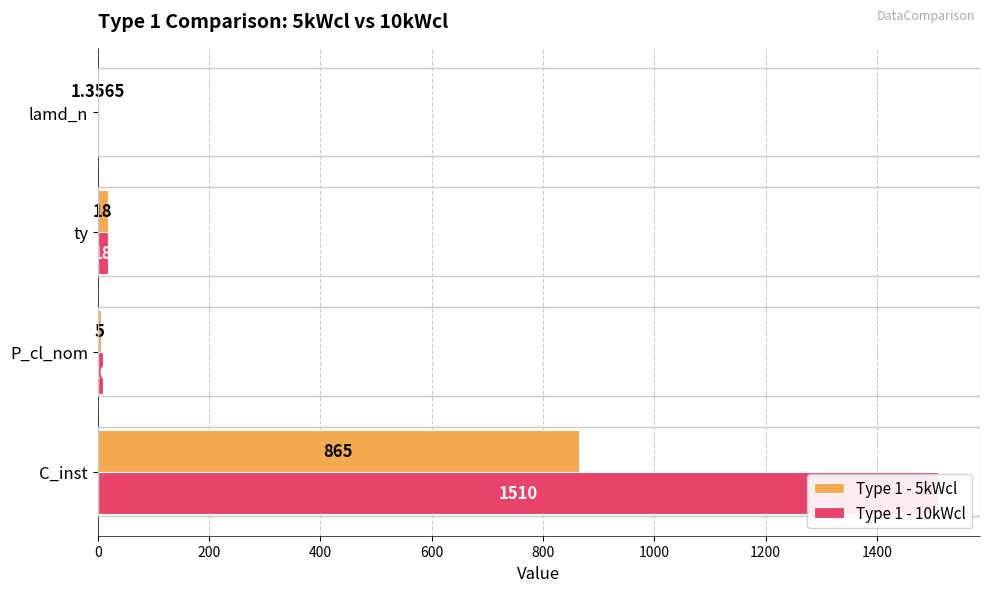

List the series in order of their overall mean, lowest first.

Type 1 - 5kWcl, Type 1 - 10kWcl